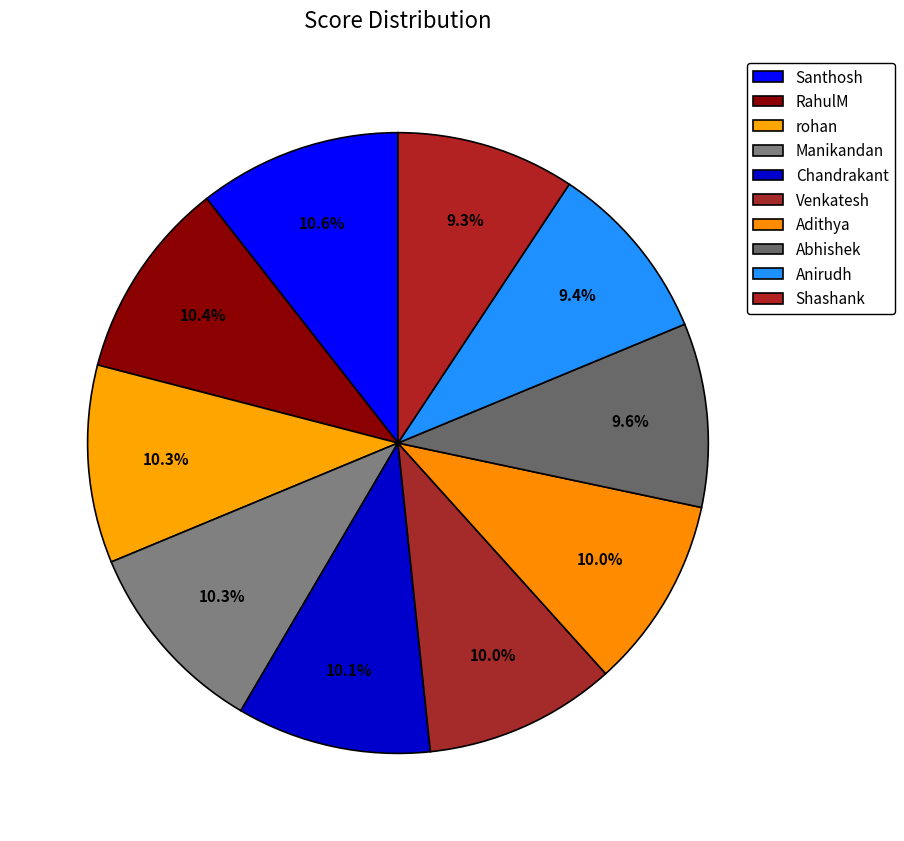

Count the number of slices in the pie.

10